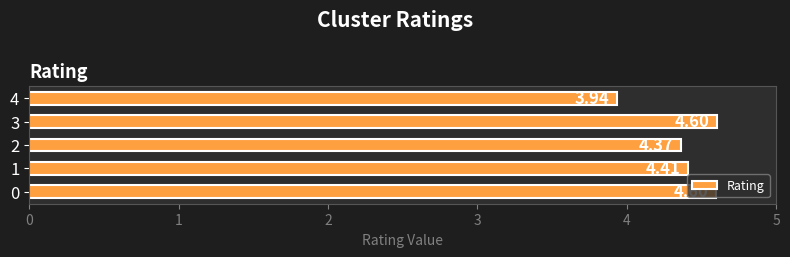

The chart shows a value of 4.4 at 1. True or false?

True